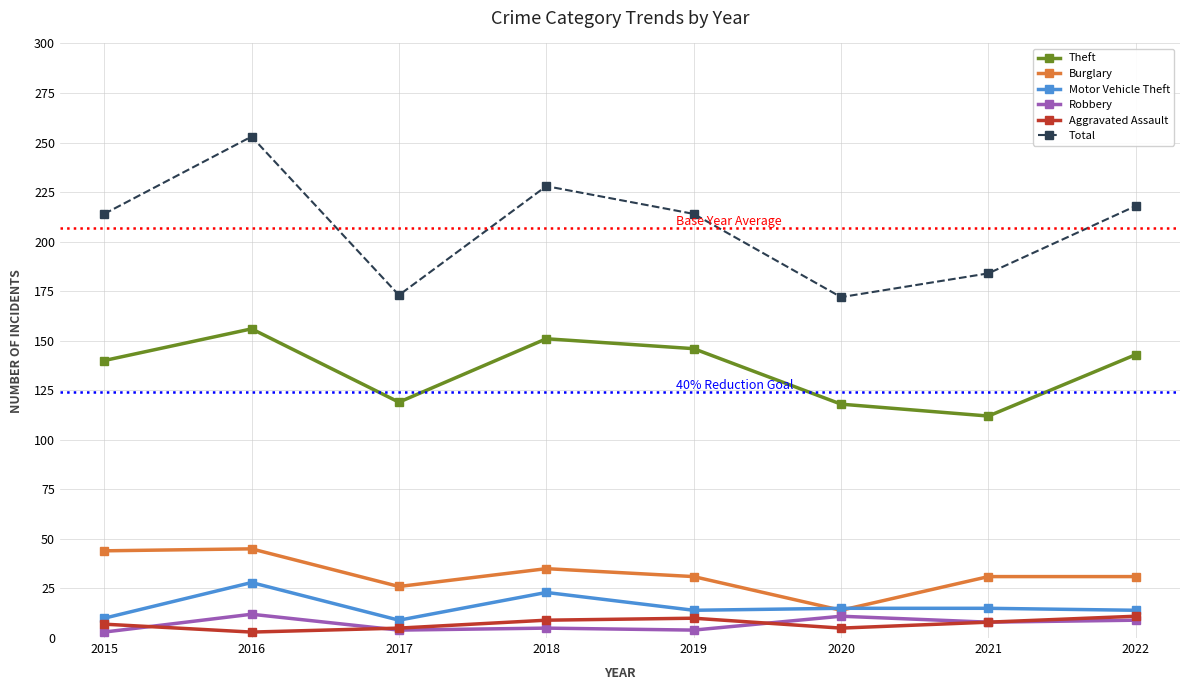

Is the value of Total at 2022 greater than the value of Robbery at 2022?

Yes